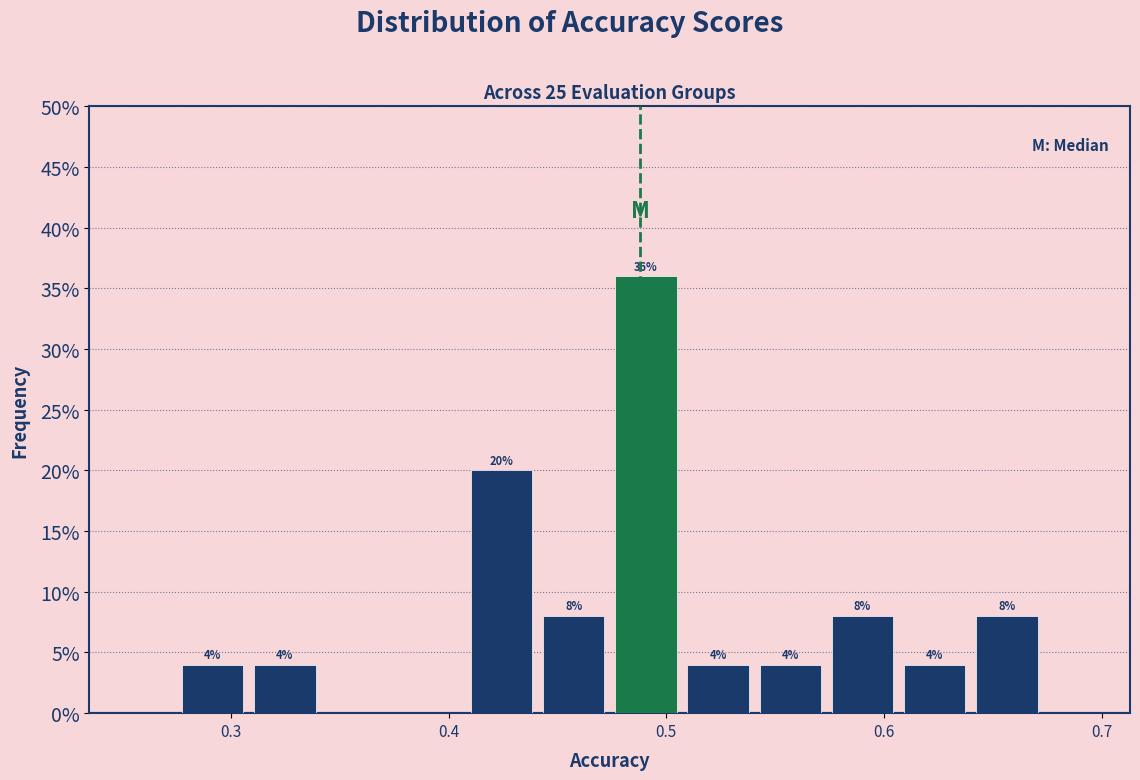

Read against the x-axis, roughly where is the centre of the tallest bar?

0.49